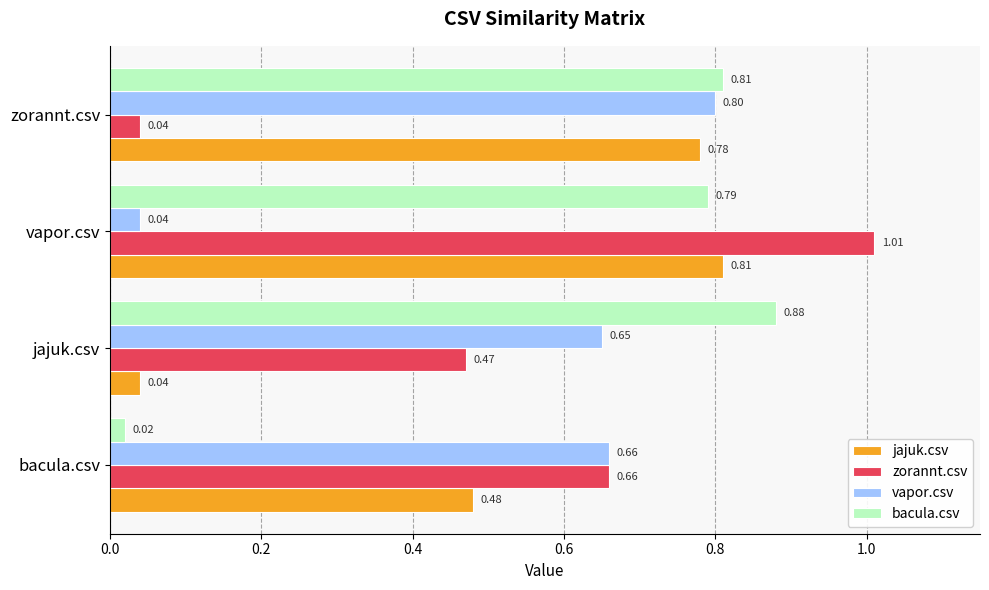

Count the number of categories in the chart.

4